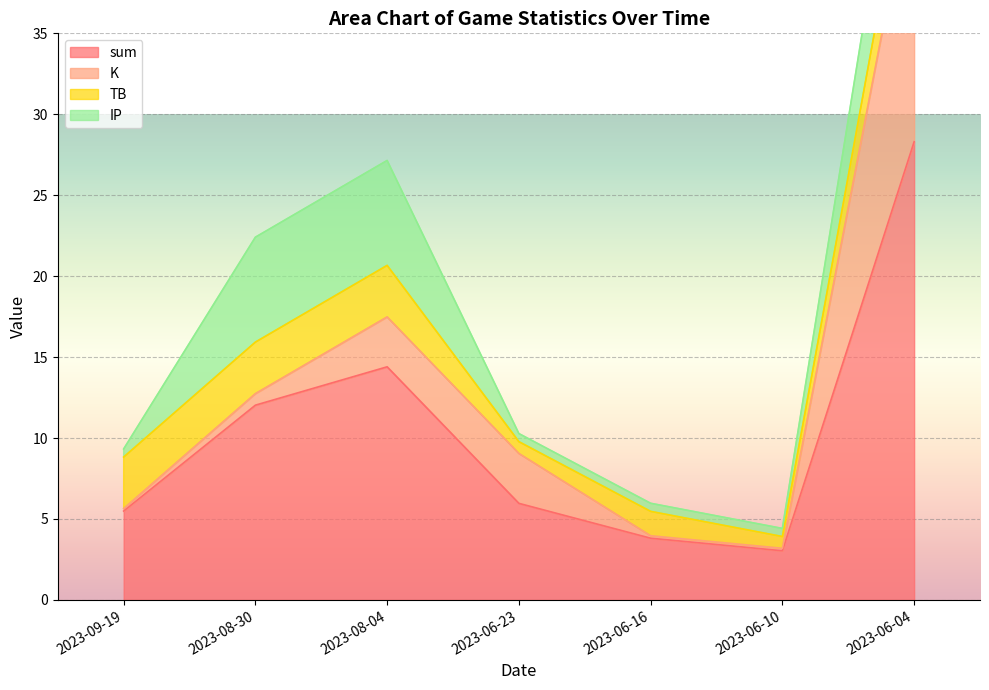

Which has a higher value, 2023-08-04 or 2023-06-10?

2023-08-04